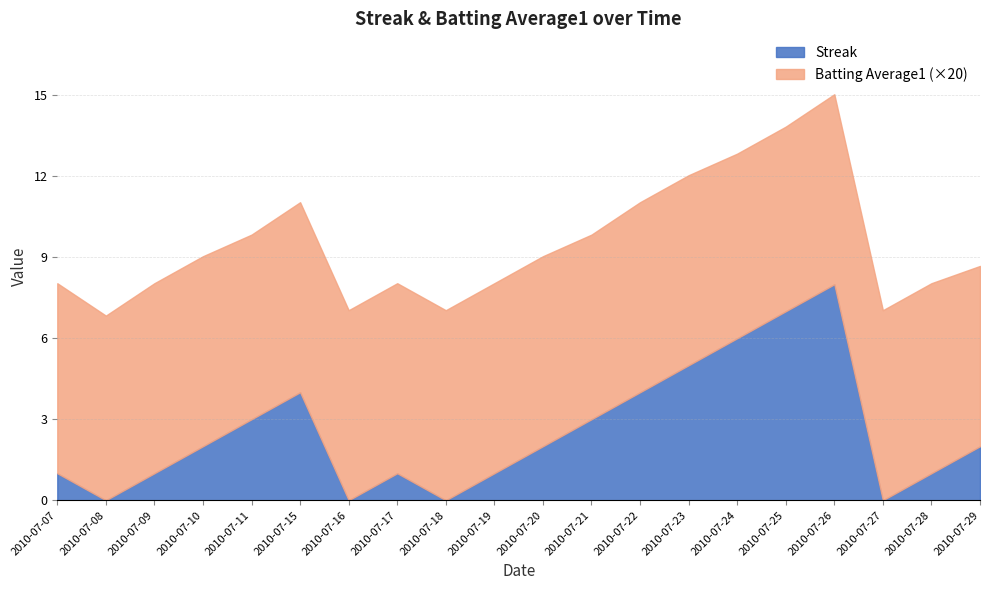

At how many categories does at least one series exceed 7?

1